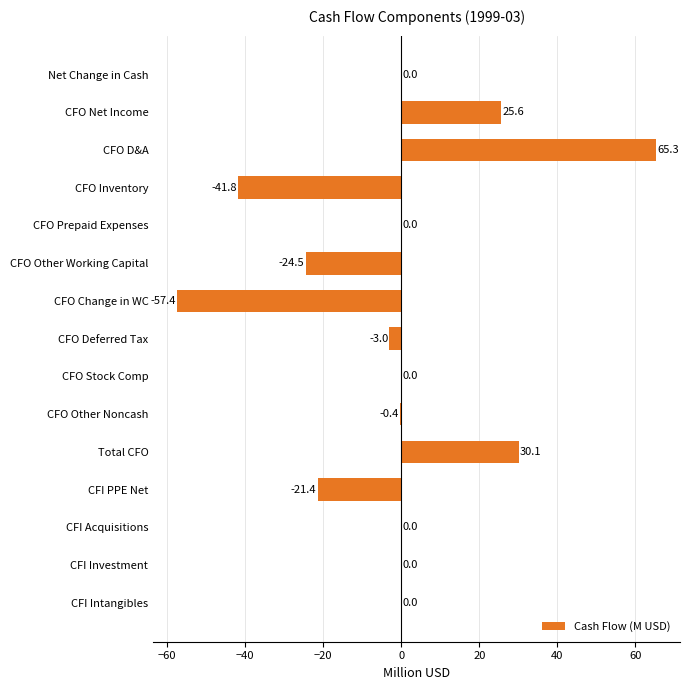

At which category does the chart reach its peak across all series?

CFO D&A